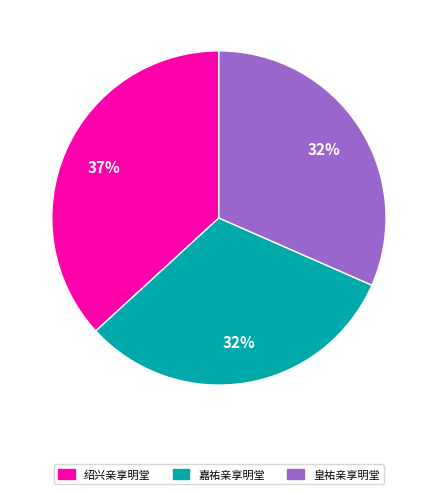

Does any single category account for the majority?

No